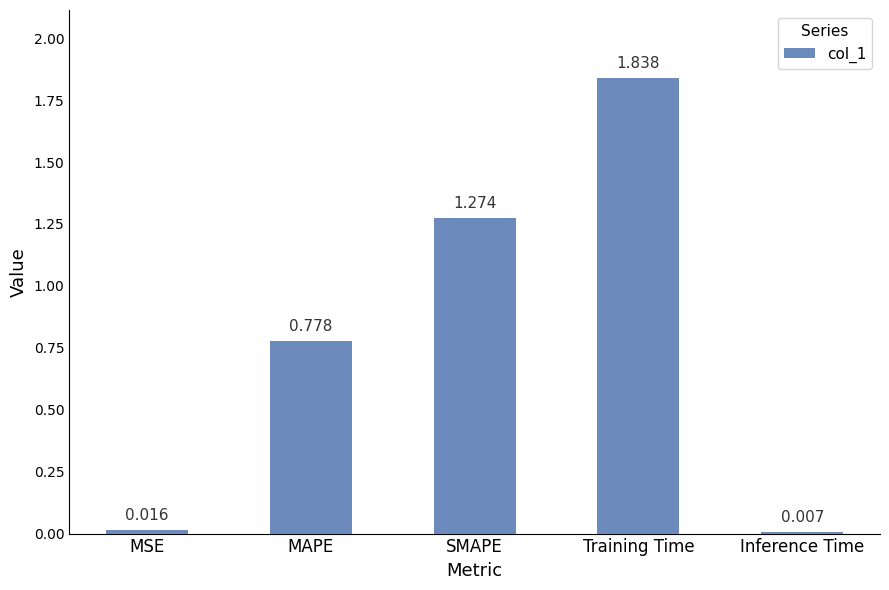

Rank the categories by value from highest to lowest.

Training Time, SMAPE, MAPE, MSE, Inference Time